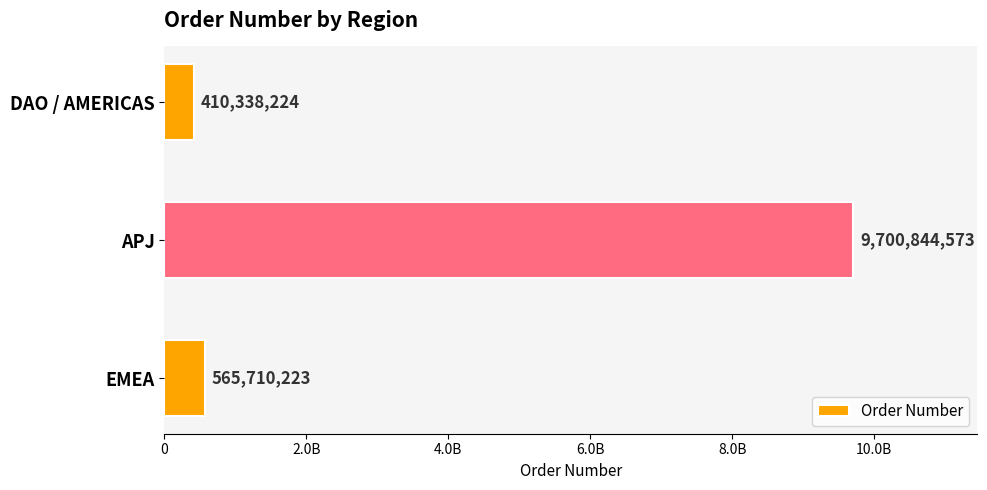

Are the bars horizontal?

Yes